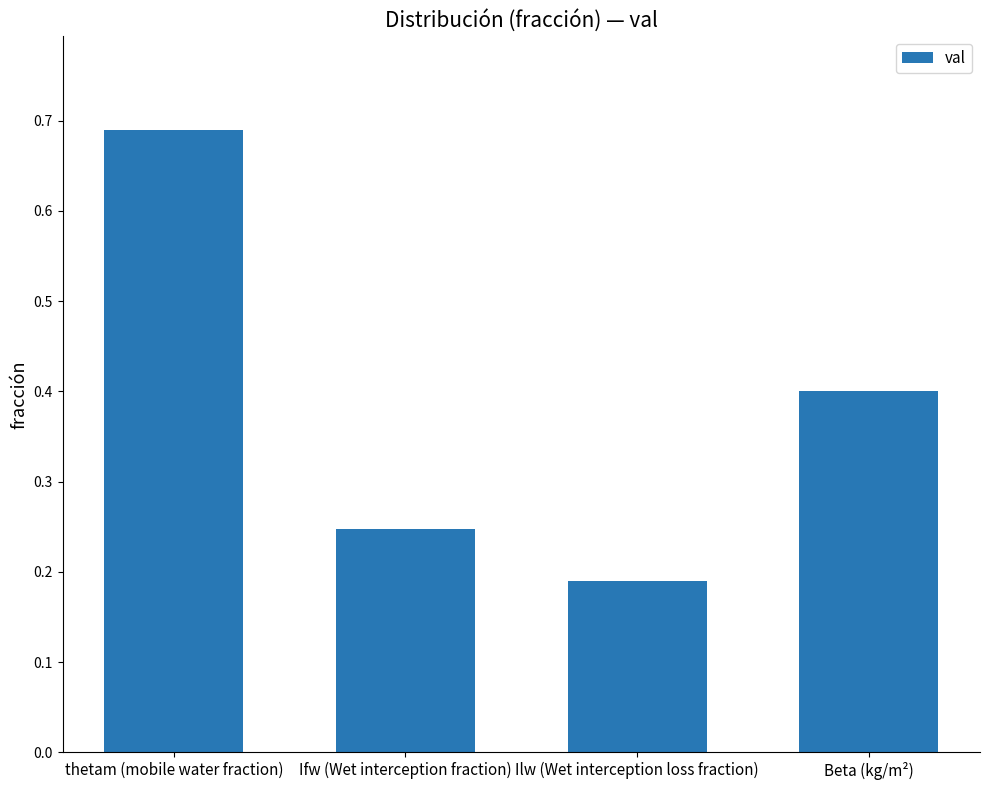

Which label corresponds to the largest value in the chart?

thetam (mobile water fraction)